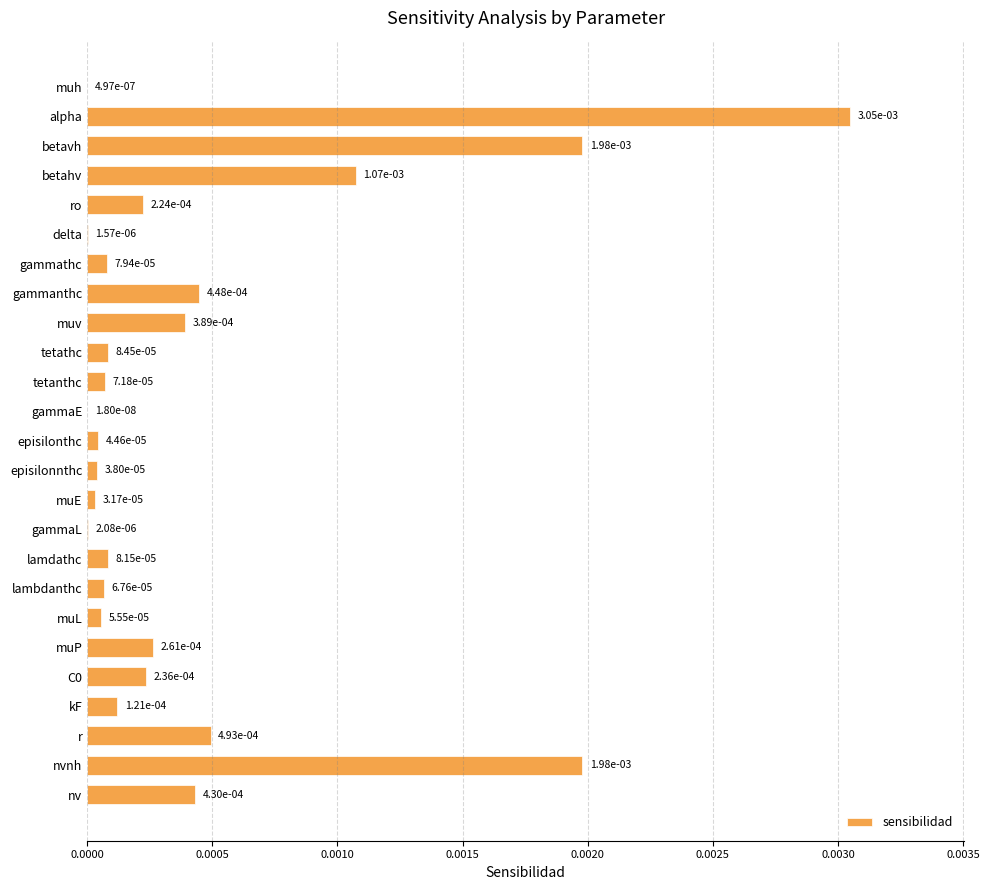

Count the number of data series in this chart.

1